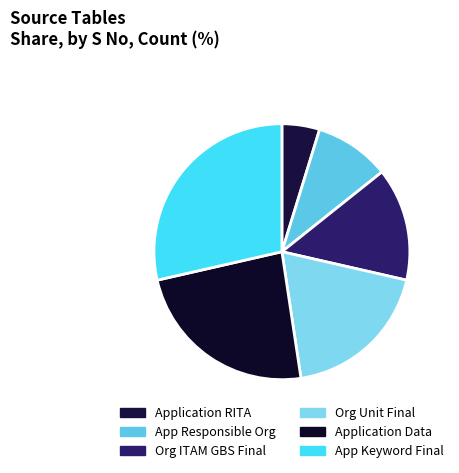

Which slice is the smallest?

Application RITA